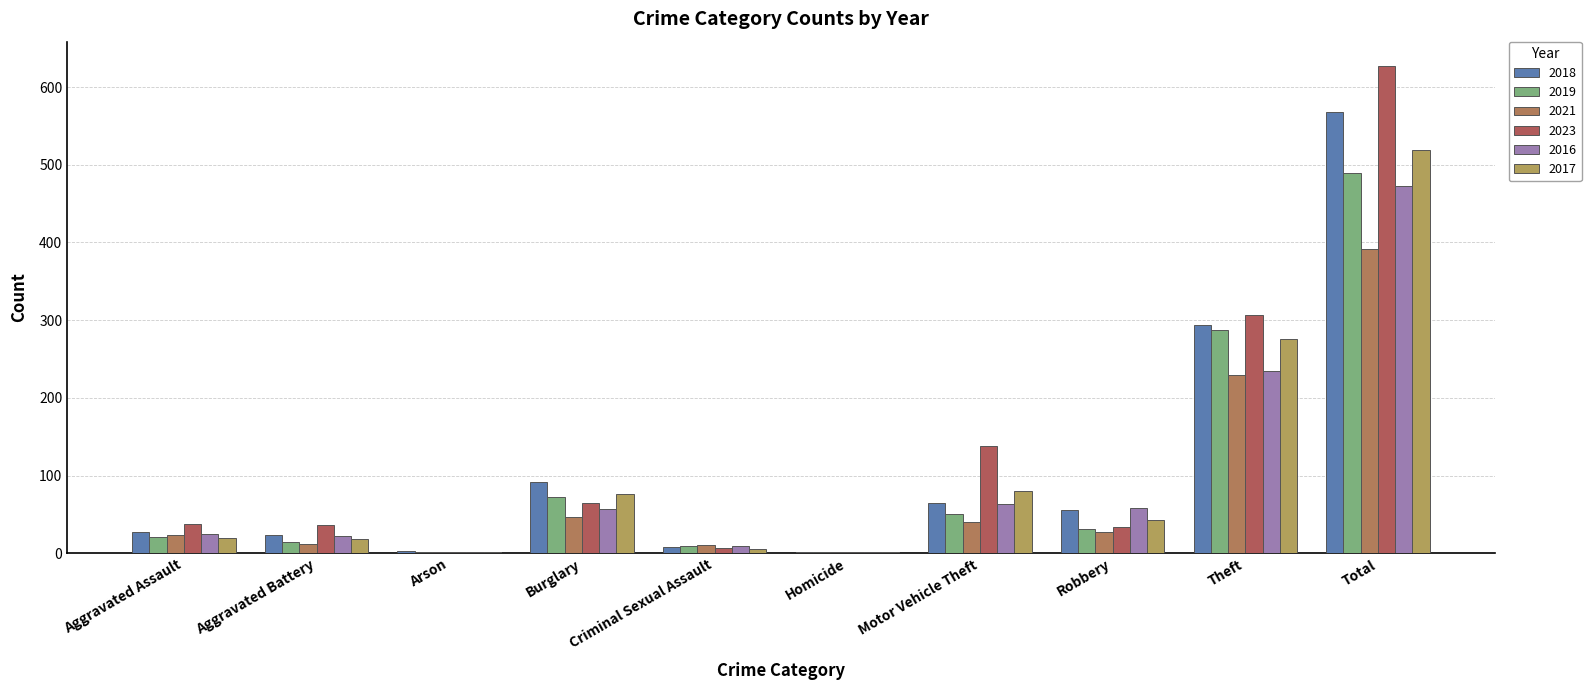

Which category has the highest value in the 2021 series?

Total